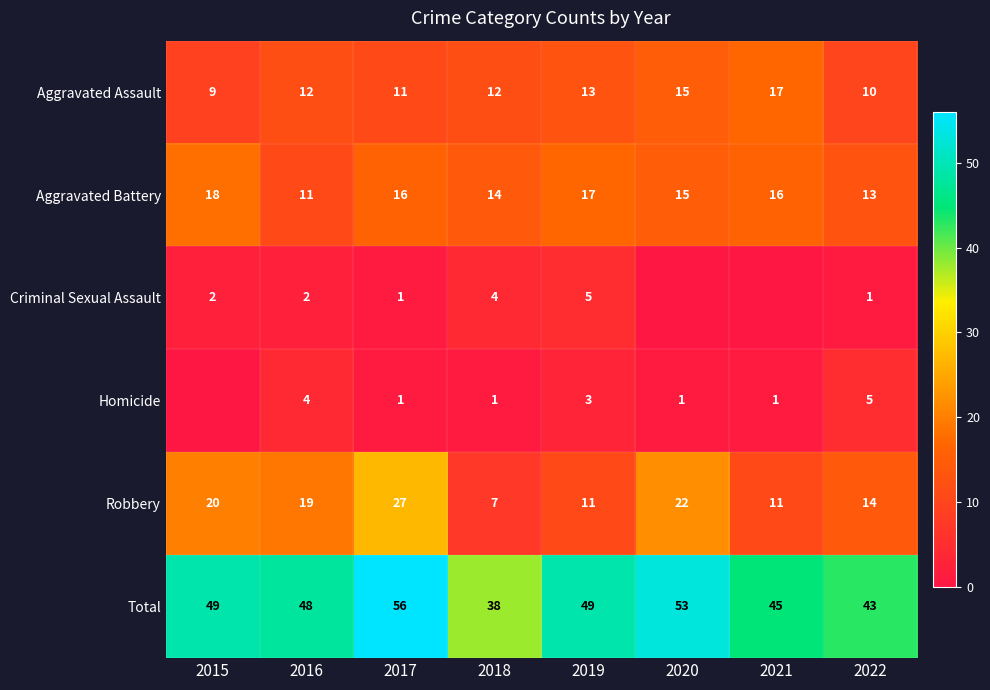

At which label does Aggravated Assault reach its peak?

2021